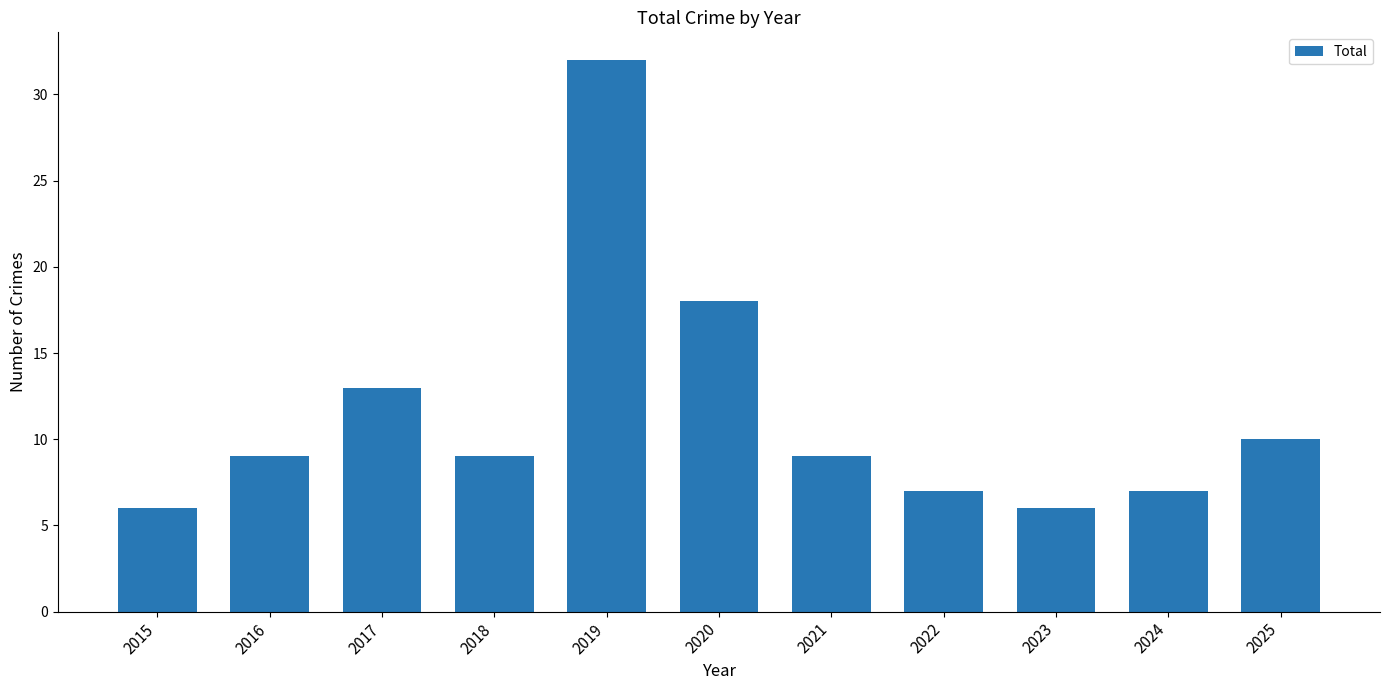

What is the ratio of the value at 2019 to the value at 2016?

3.6